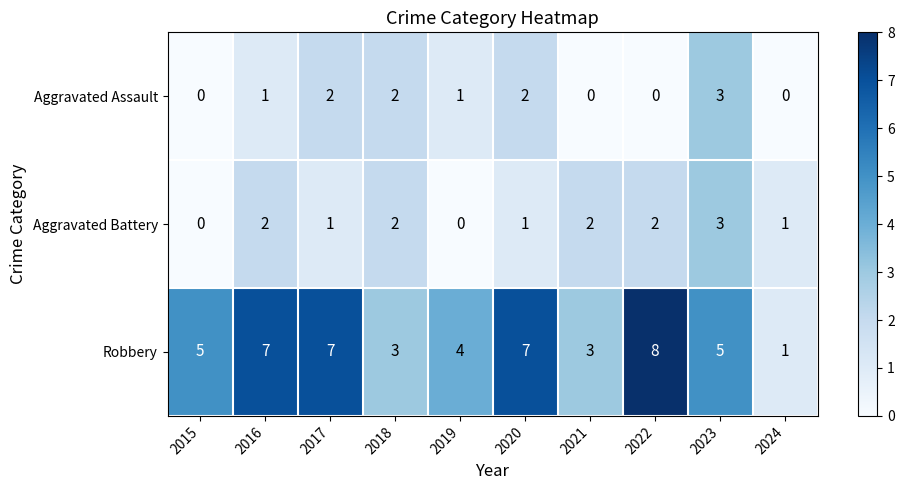

Count the number of data series in this chart.

3